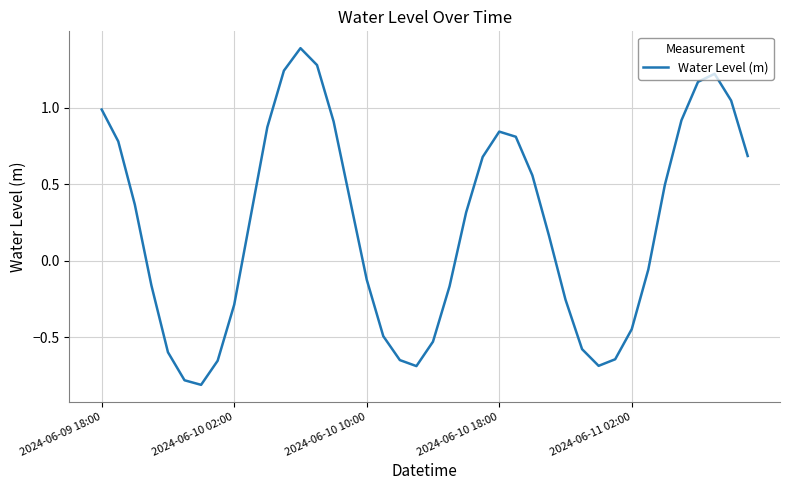

What is the difference between the maximum and minimum values?

2.2